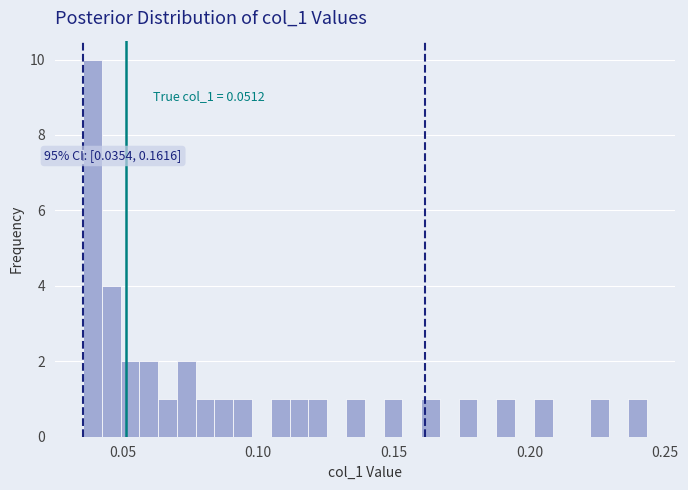

Around what value on the x-axis is the tallest bar? Give the approximate position of its centre, as read against the axis.

0.040